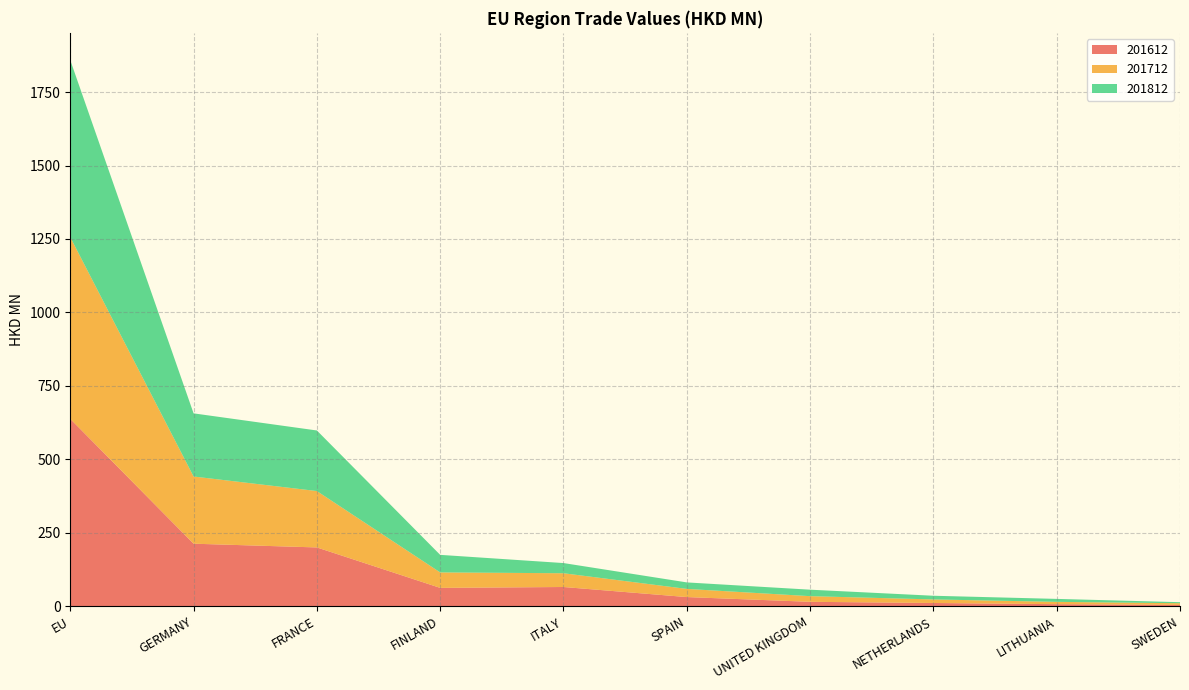

Reading left to right, what are all the values shown in this chart?

201612: 637.9	213.1	200.4	62.8	65.8	31.5	15.4	11.4	7.3	4.9
201712: 618.3	228.6	191.9	52.6	46.8	27.8	19.2	12.1	7.9	5.7
201812: 602.4	214.9	206.1	59.7	34.7	22.1	22.1	12.5	10.1	3.5